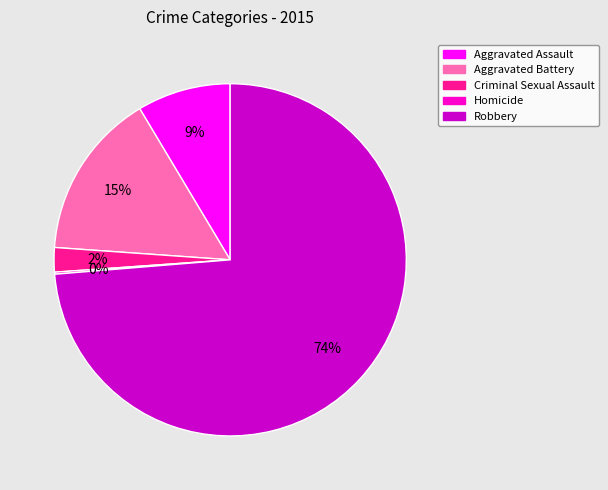

Between Aggravated Assault and Aggravated Battery, which is larger?

Aggravated Battery